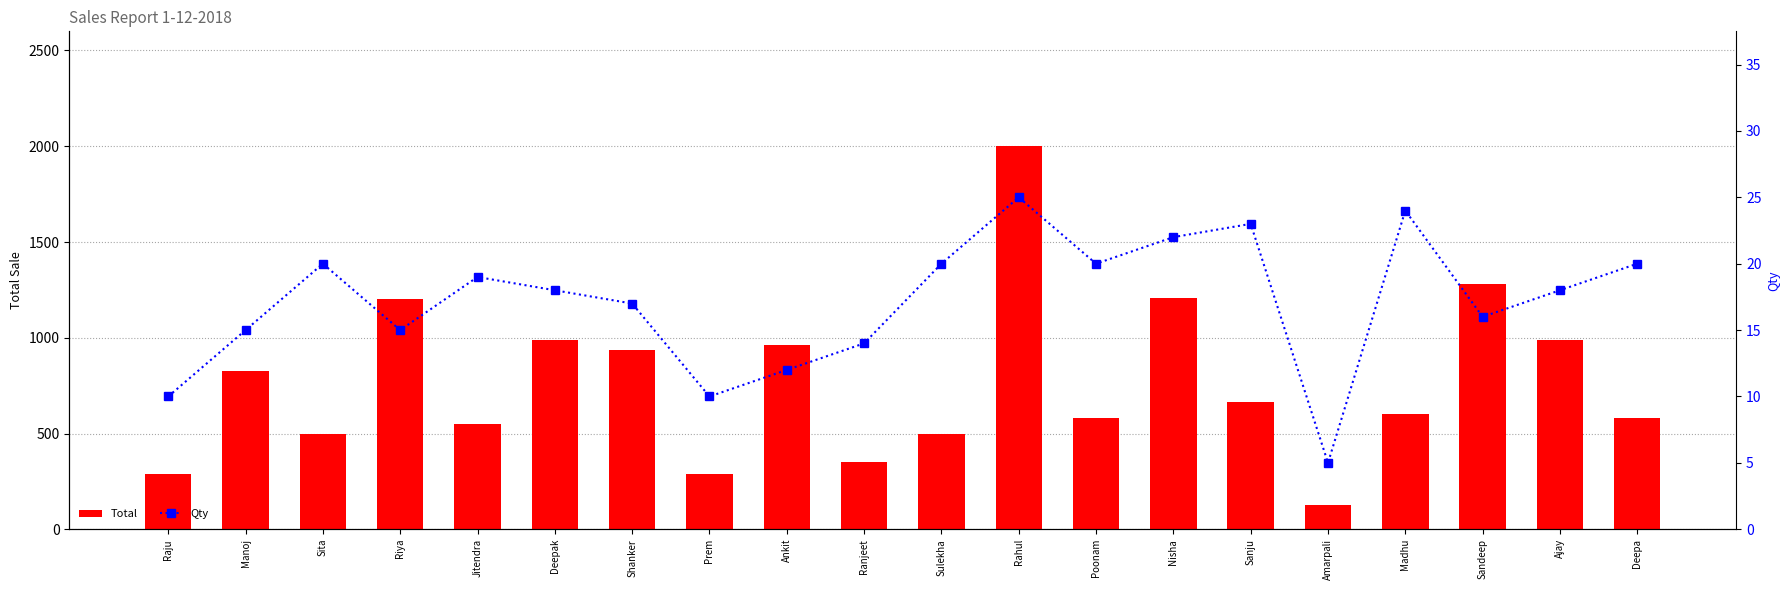

What is the difference between the second highest and second lowest values in the Qty series?

14